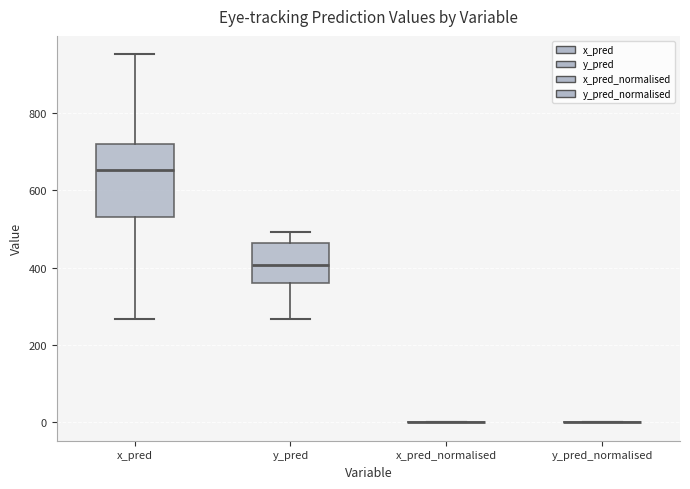

Which box is the tallest, from its lower edge to its upper edge?

x_pred